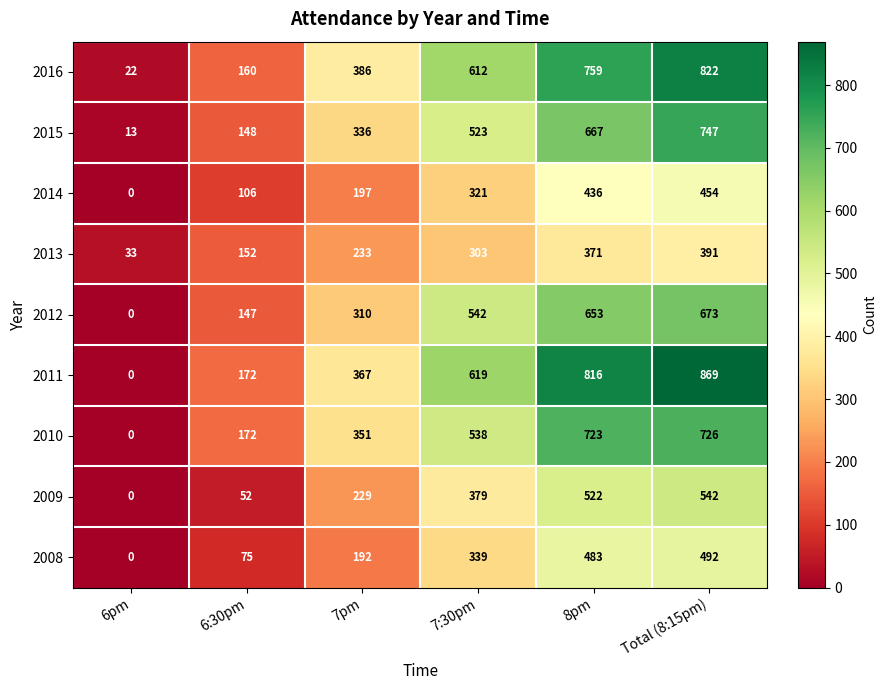

Which series has the largest range (max minus min)?

2011